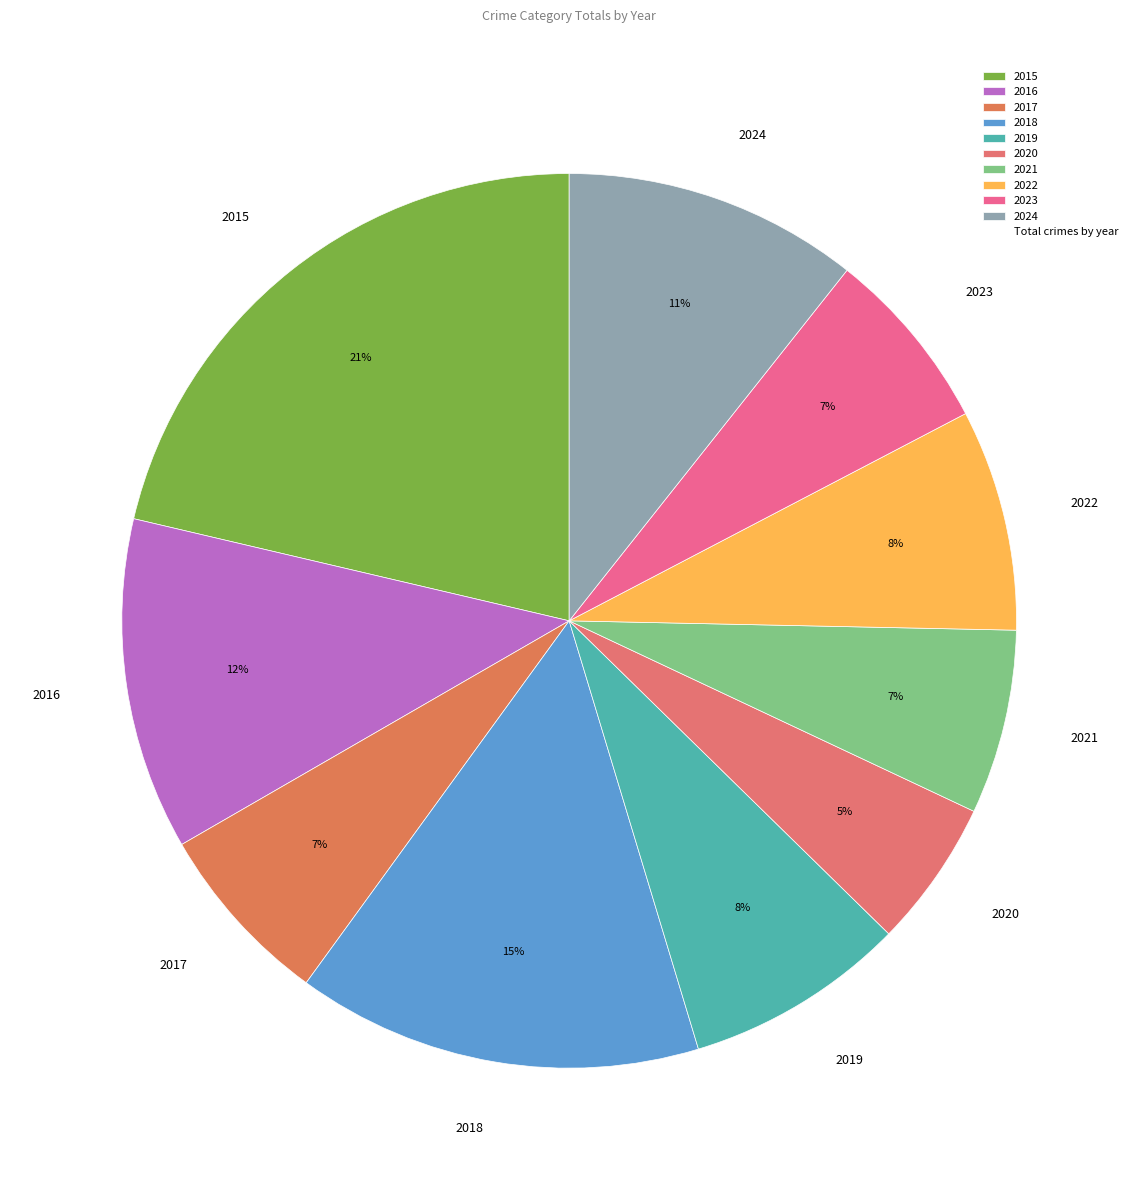

Between 2020 and 2018, which is larger?

2018